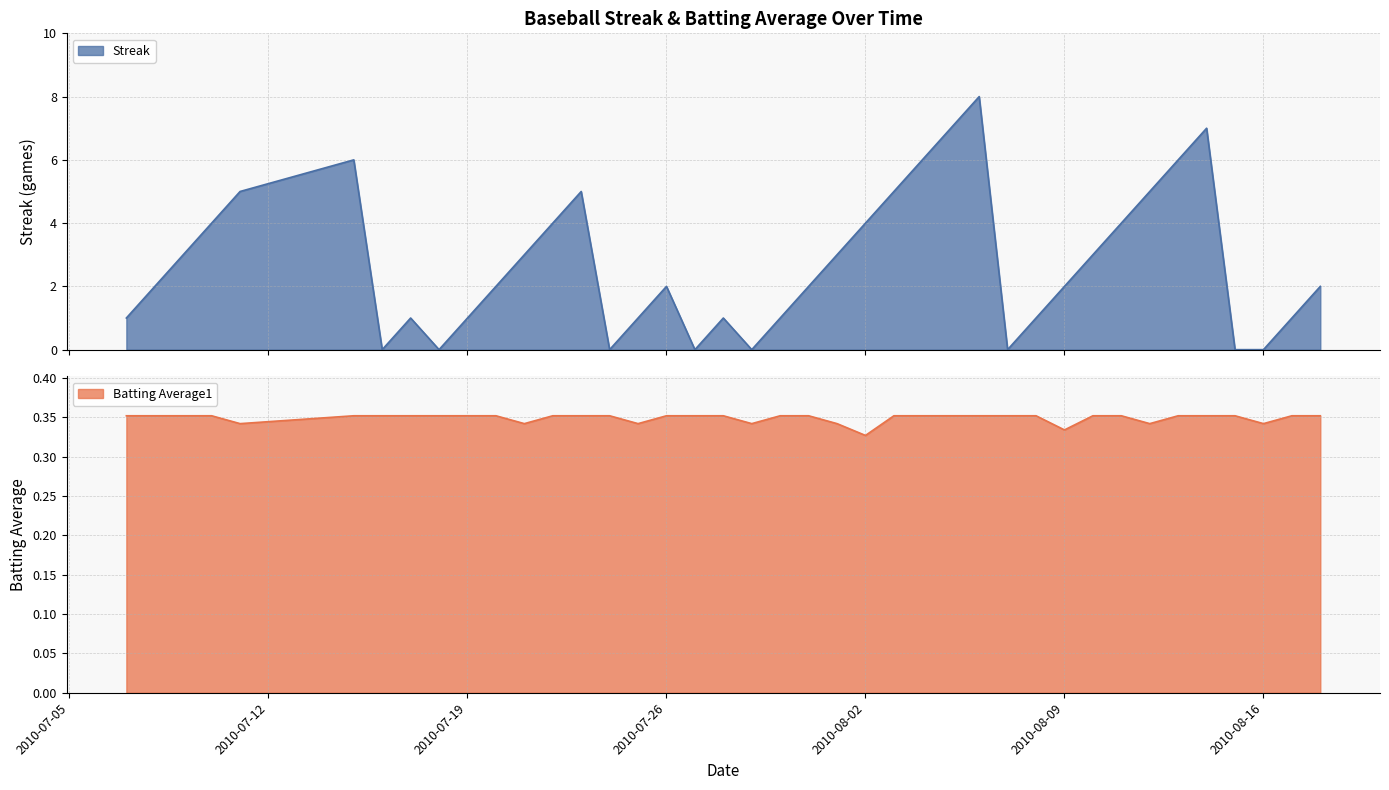

Is it true that Batting Average1 equals 0.3 at 2010-08-12?

True